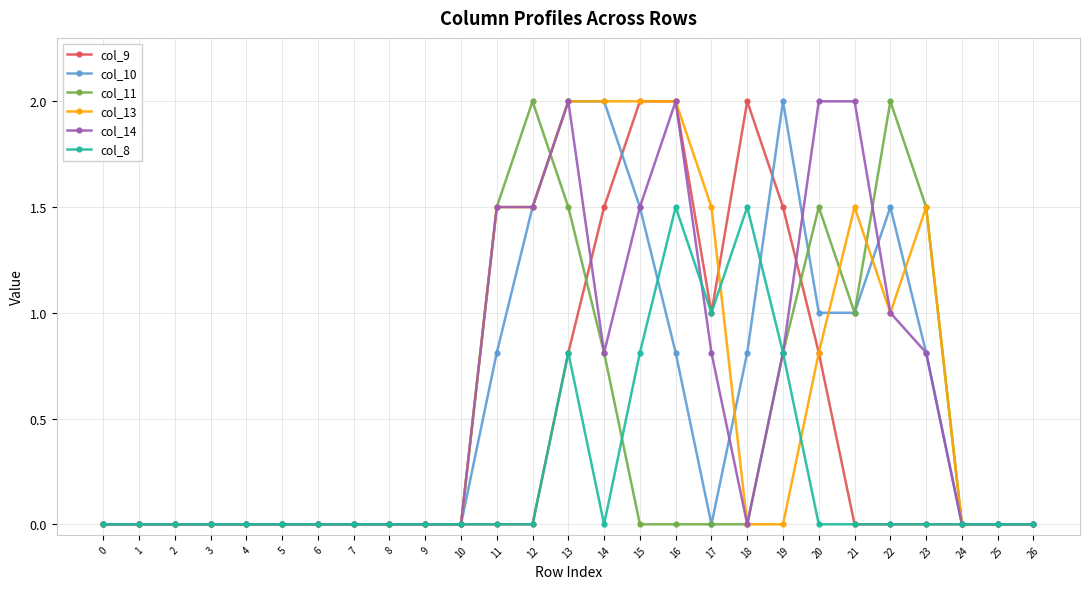

Is it true that col_9 equals 2.0 at 16?

True